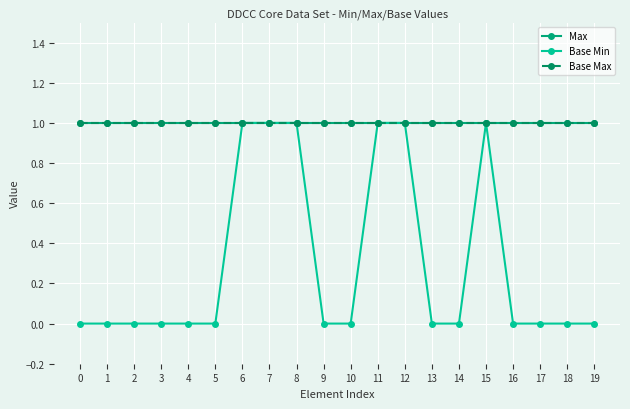

The value of Base Max at 2 is 1. True or false?

True